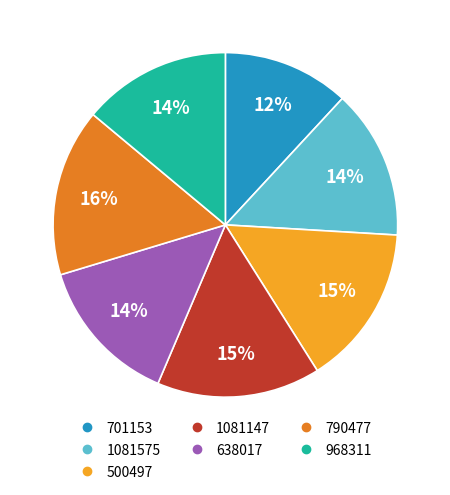

How many slices are in this pie chart?

7